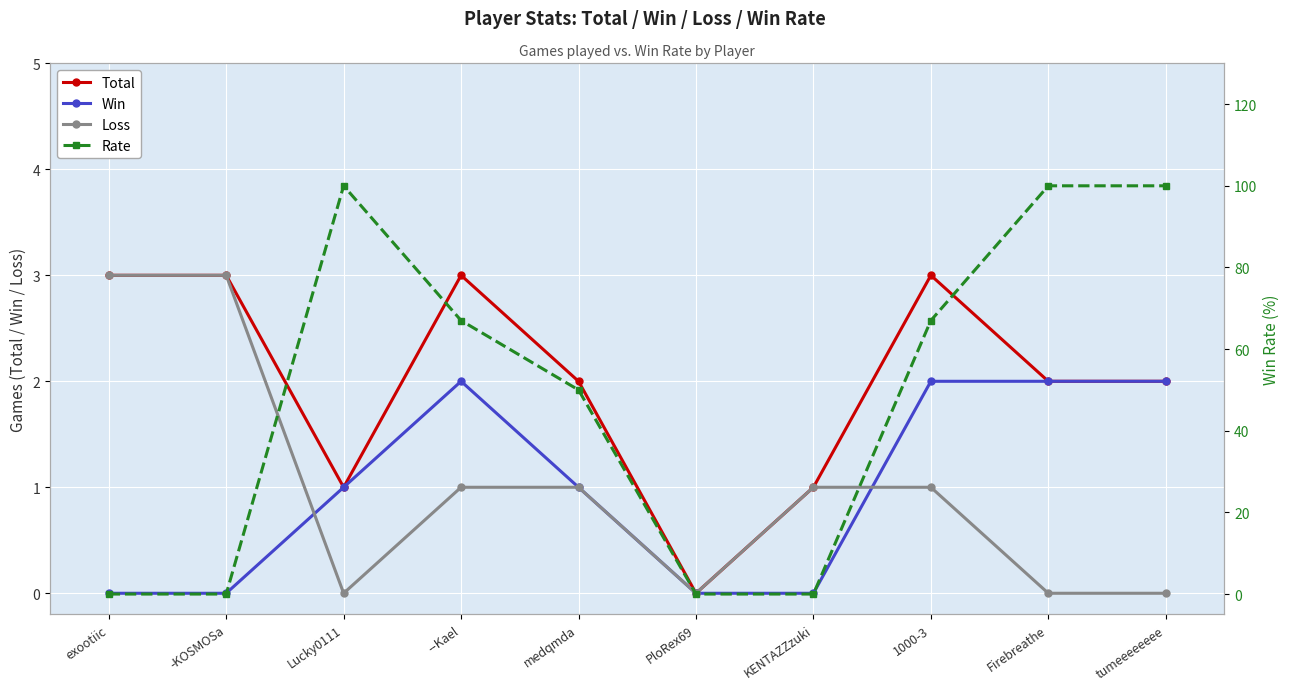

Reading left to right, list all the values displayed in this chart.

Total: exootiic=3	-KOSMOSa=3	Lucky0111=1	--Kael=3	medqmda=2	PloRex69=0	KENTAZZzuki=1	1000-3=3	Firebreathe=2	tumeeeeeeee=2
Win: exootiic=0	-KOSMOSa=0	Lucky0111=1	--Kael=2	medqmda=1	PloRex69=0	KENTAZZzuki=0	1000-3=2	Firebreathe=2	tumeeeeeeee=2
Loss: exootiic=3	-KOSMOSa=3	Lucky0111=0	--Kael=1	medqmda=1	PloRex69=0	KENTAZZzuki=1	1000-3=1	Firebreathe=0	tumeeeeeeee=0
Rate: exootiic=0	-KOSMOSa=0	Lucky0111=100	--Kael=67	medqmda=50	PloRex69=0	KENTAZZzuki=0	1000-3=67	Firebreathe=100	tumeeeeeeee=100